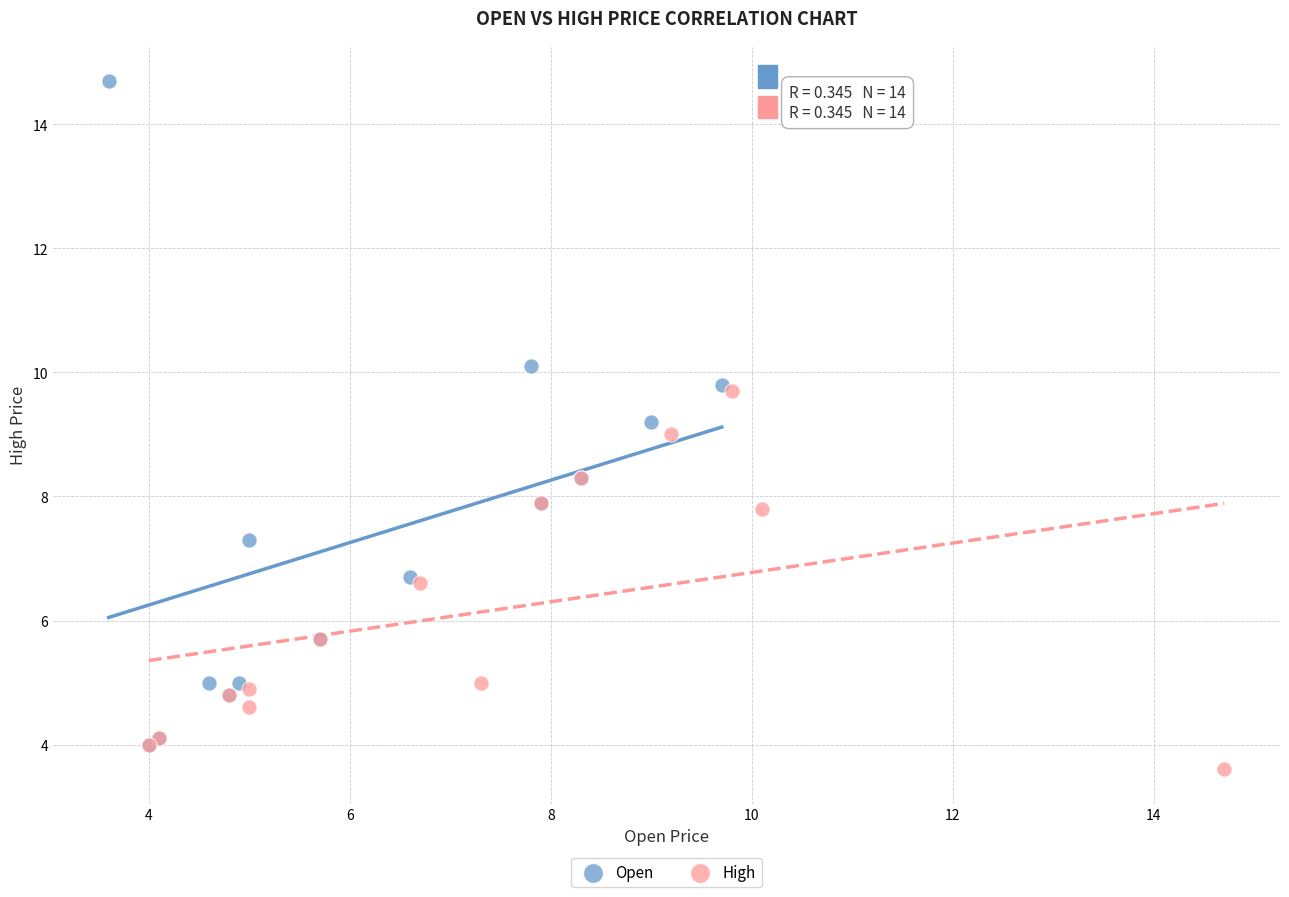

Which series reaches the maximum Y coordinate?

Open